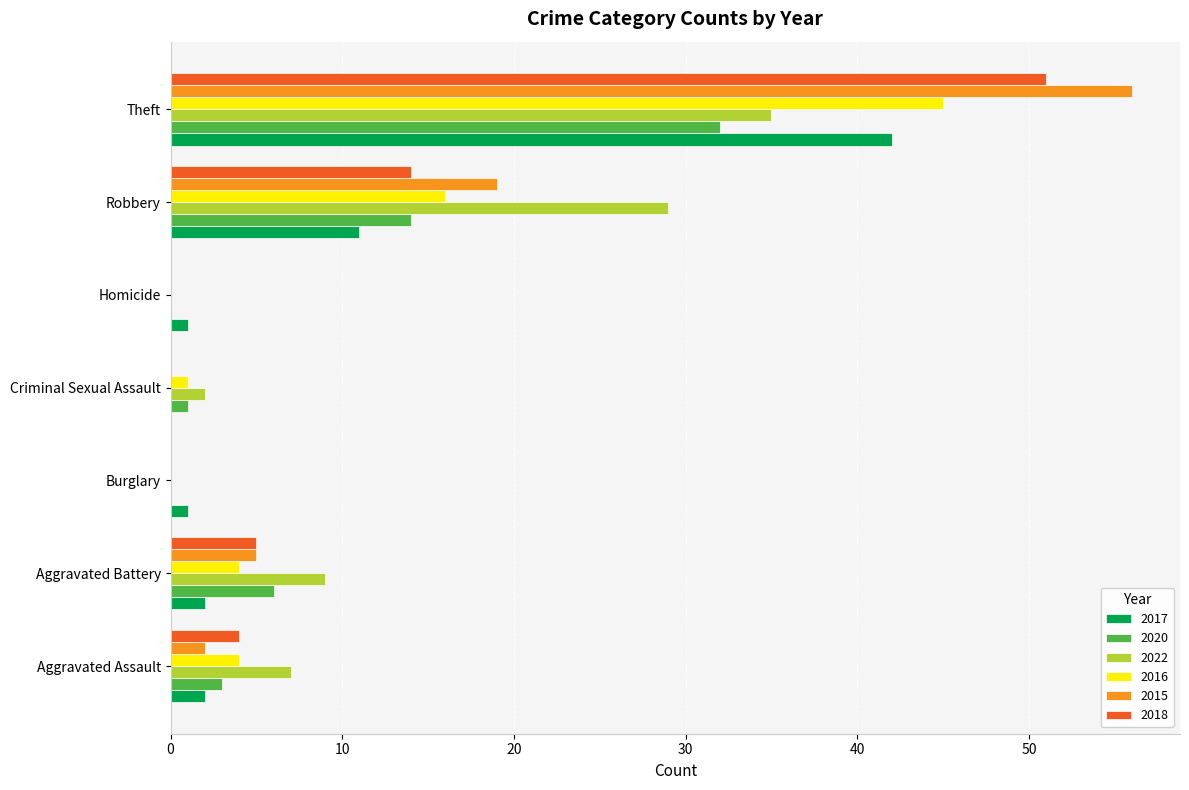

The 2018 series shows 16 at Burglary. True or false?

False